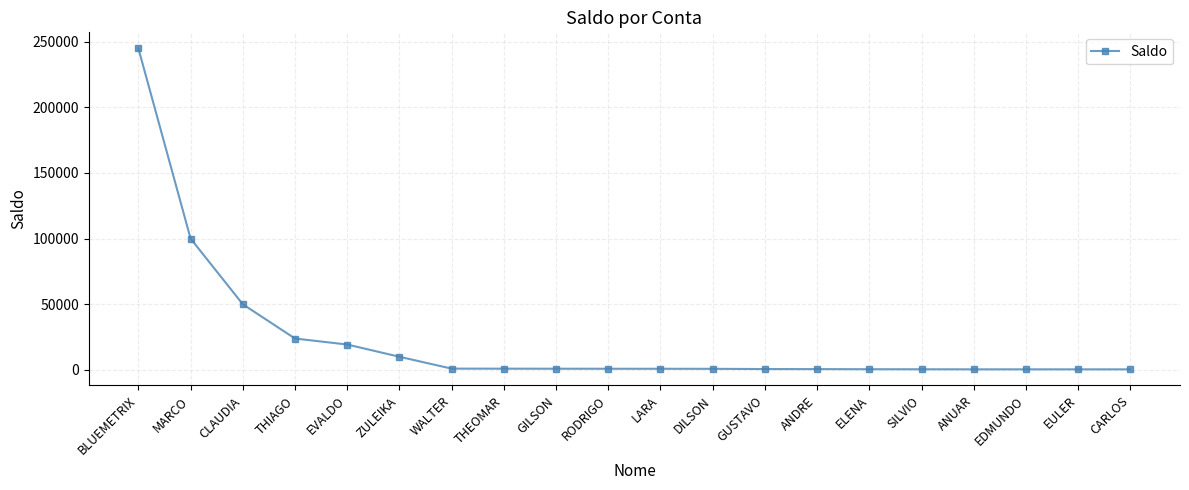

At which category does the chart reach its peak across all series?

BLUEMETRIX